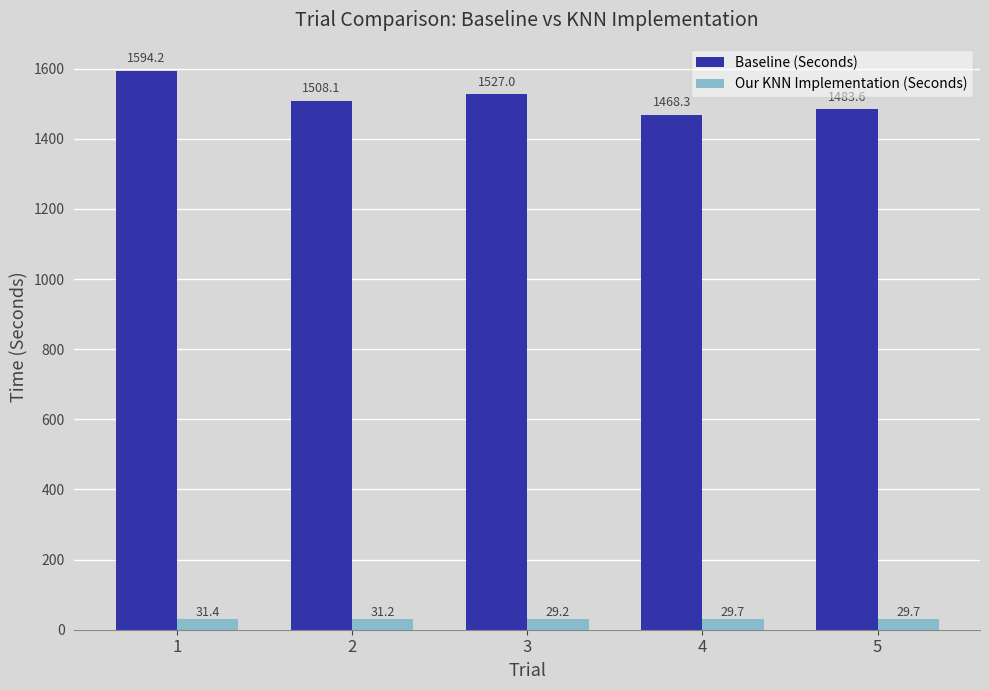

The Our KNN Implementation (Seconds) series shows 29.7 at 5. True or false?

True